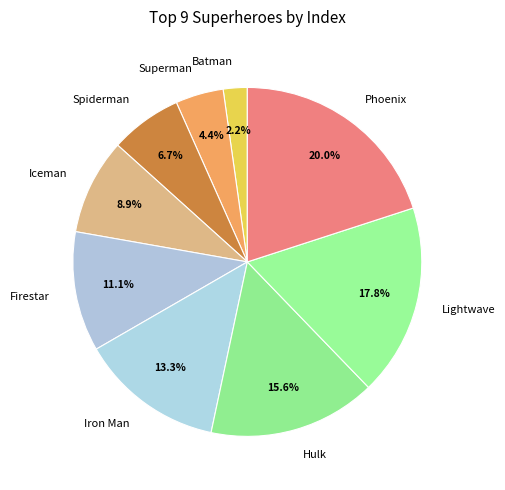

Which category has the smallest portion of the pie?

Batman